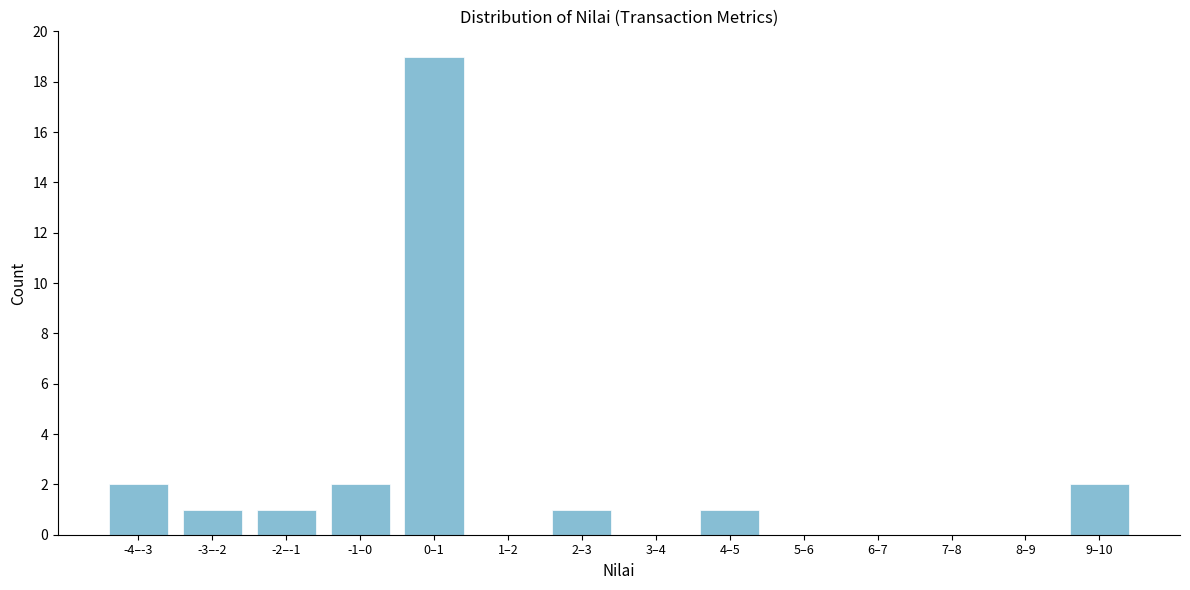

Reading left to right, list all the values displayed in this chart.

-4–-3=2	-3–-2=1	-2–-1=1	-1–0=2	0–1=19	1–2=0	2–3=1	3–4=0	4–5=1	5–6=0	6–7=0	7–8=0	8–9=0	9–10=2